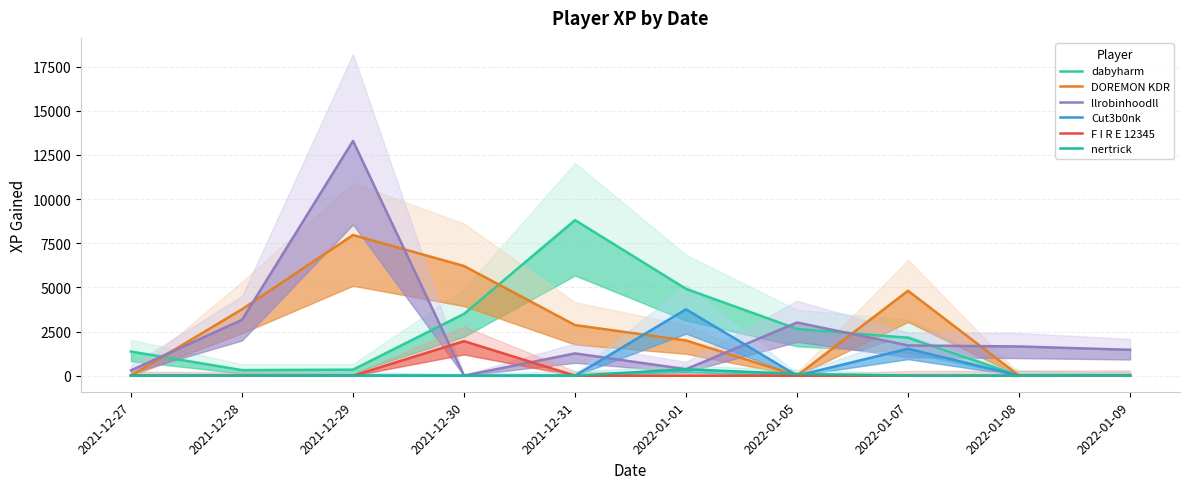

What is the maximum value shown in the chart?

13294.5